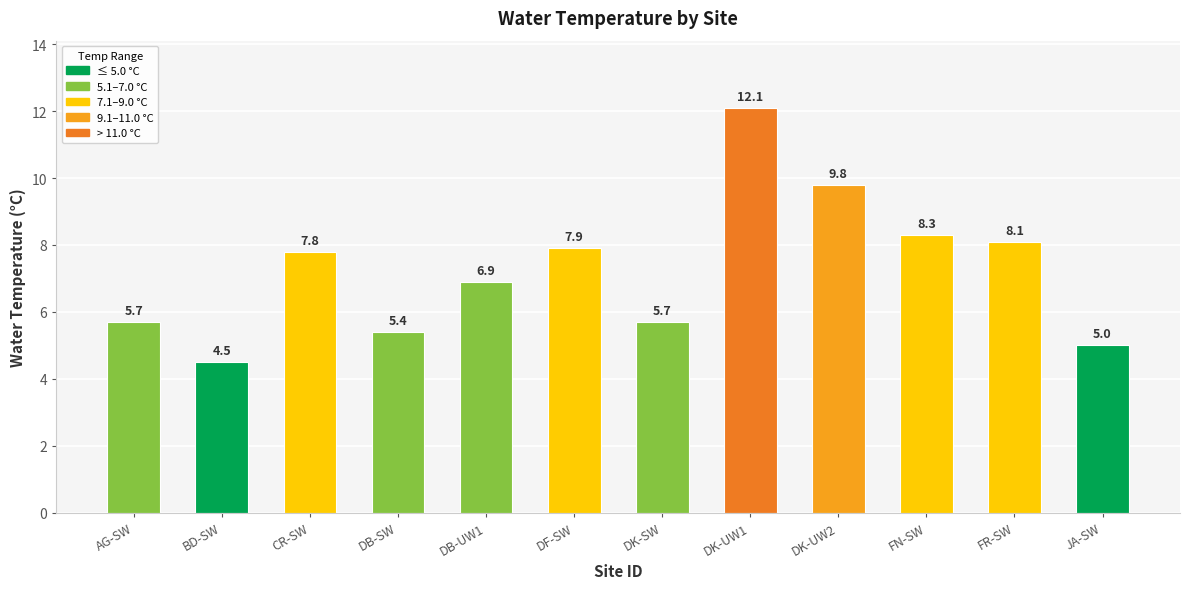

Are the bars grouped side by side (vs. stacked)?

No